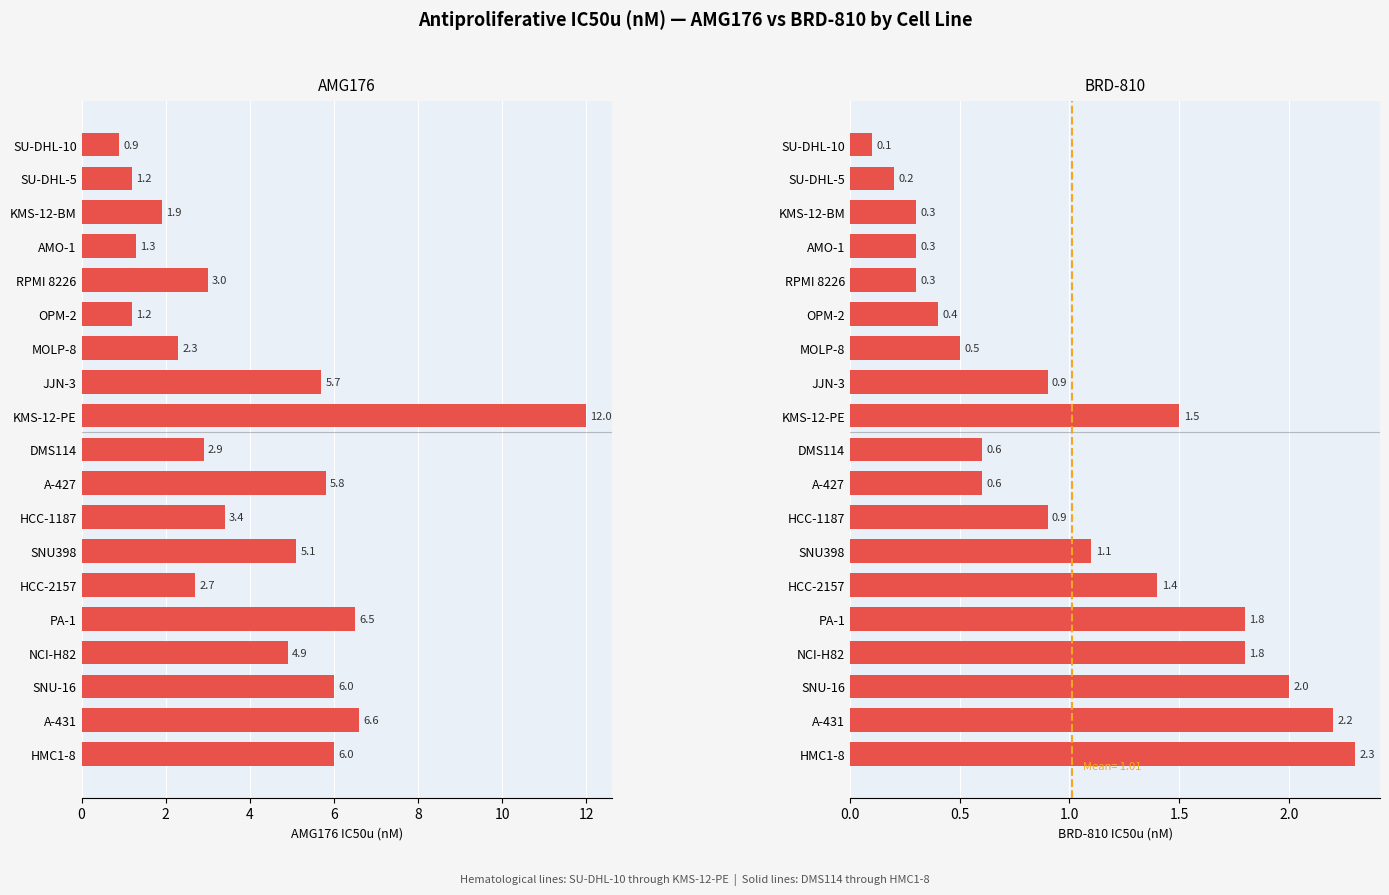

What are all the series names shown in the legend?

AMG176, BRD-810